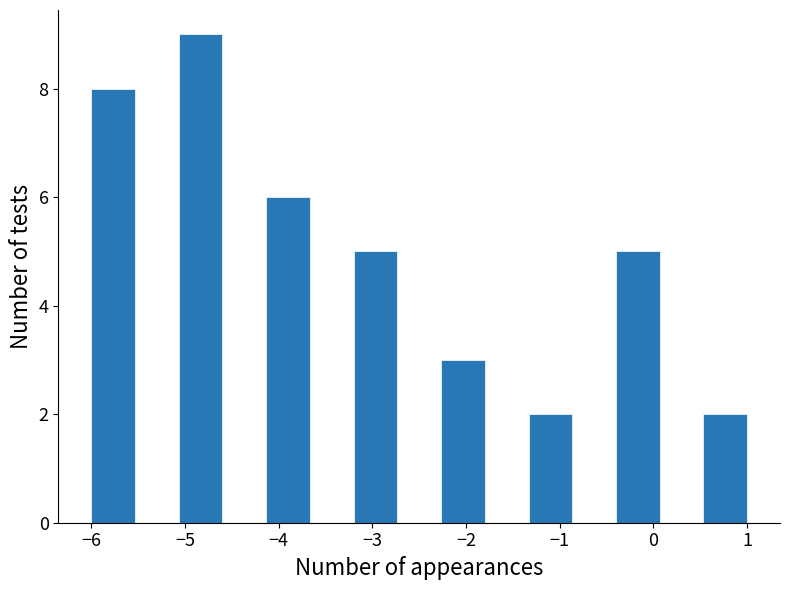

Over which range of the x-axis is the bar tallest?

-5.1 to -4.6